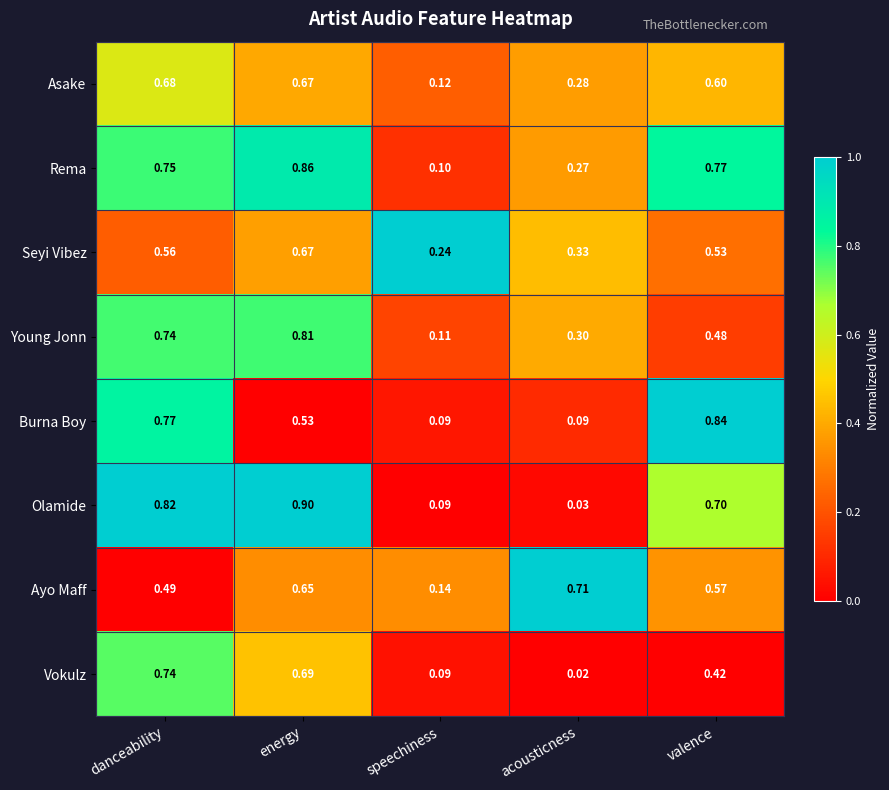

At which category is the sum across all series the highest?

energy